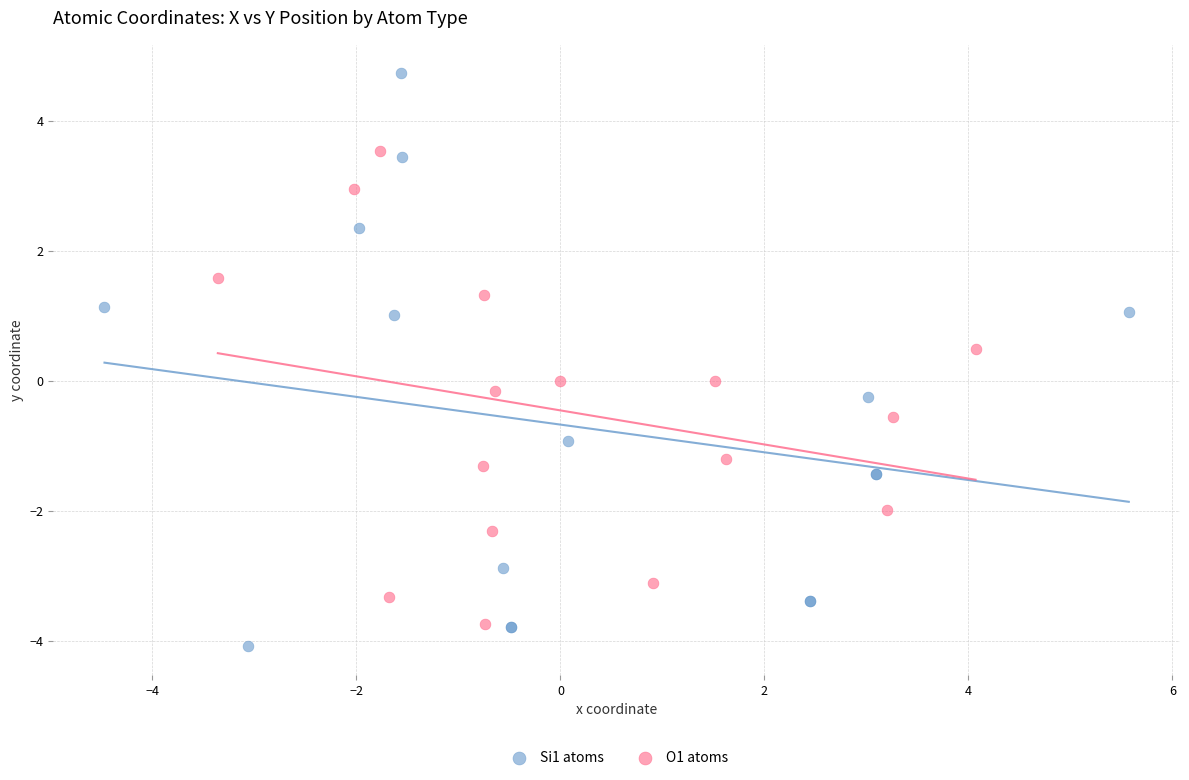

Which series reaches the maximum Y coordinate?

Si1 atoms